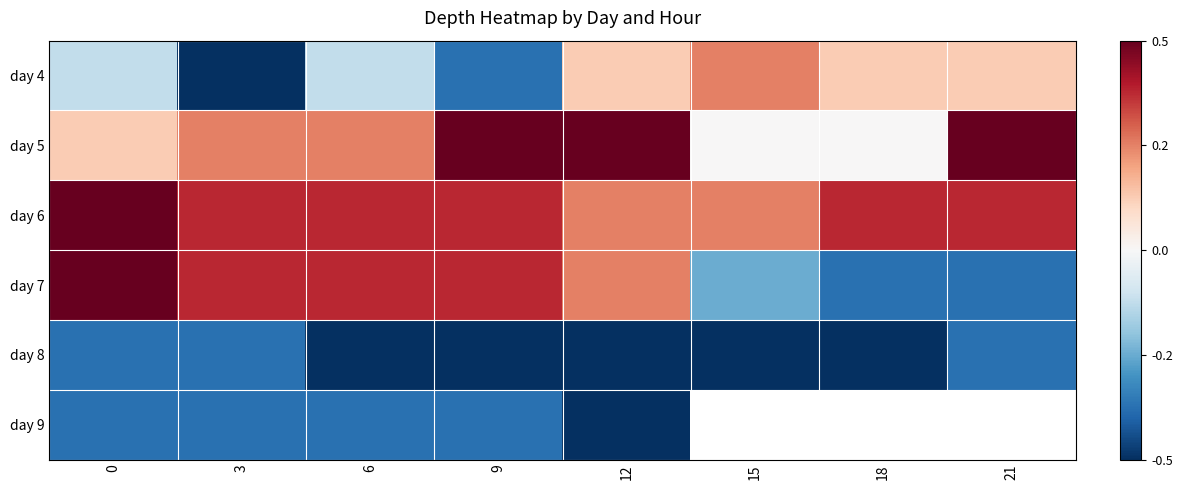

What is the highest value of the day 5 series?

0.5